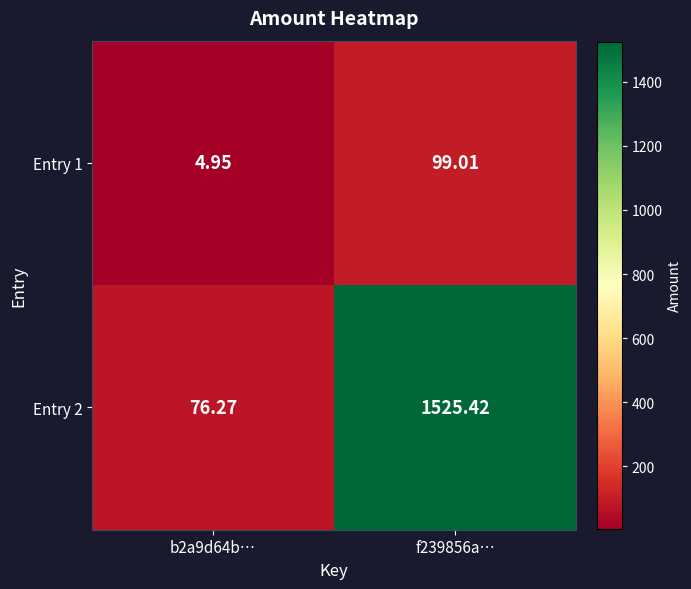

Is the value of Entry 2 at b2a9d64b… greater than the value of Entry 1 at b2a9d64b…?

Yes